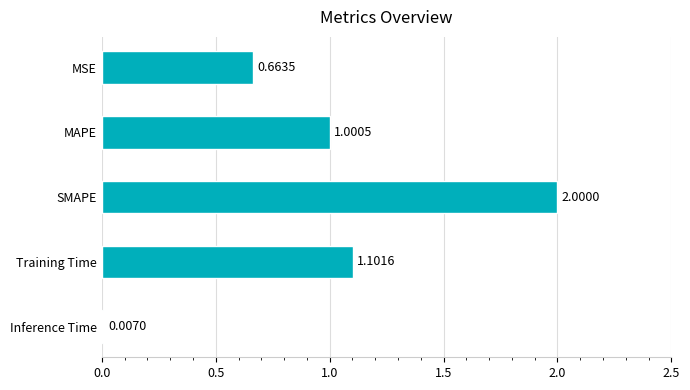

What is the sum of all values?

4.8